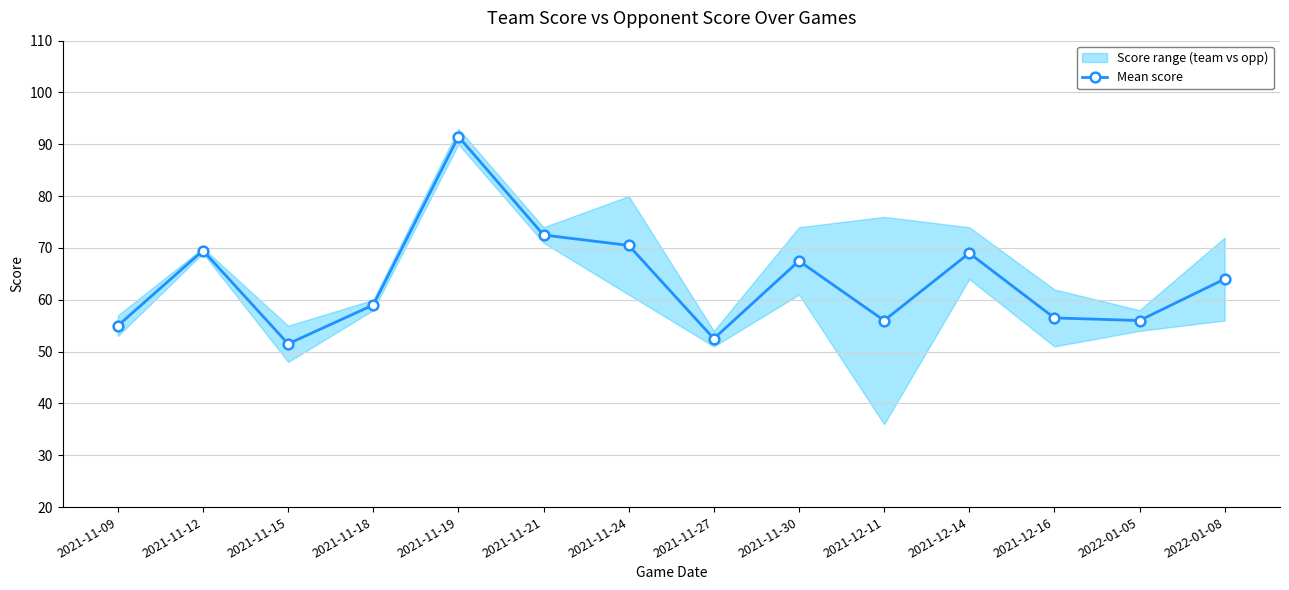

What is the difference between the maximum and minimum values?

40.0